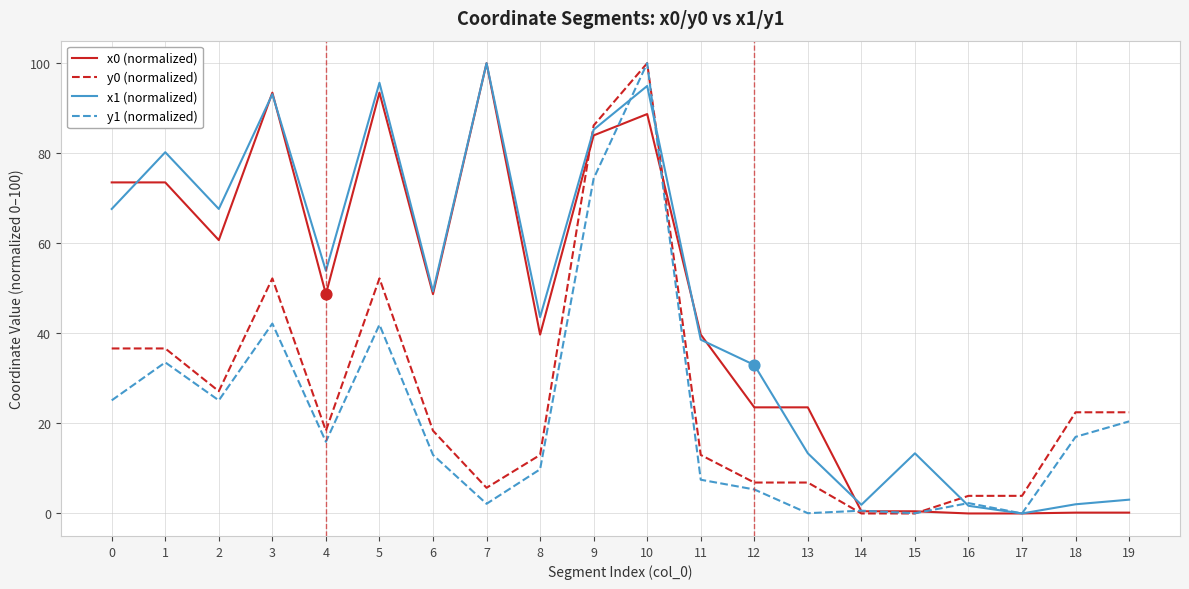

At which category is the sum across all series the highest?

10